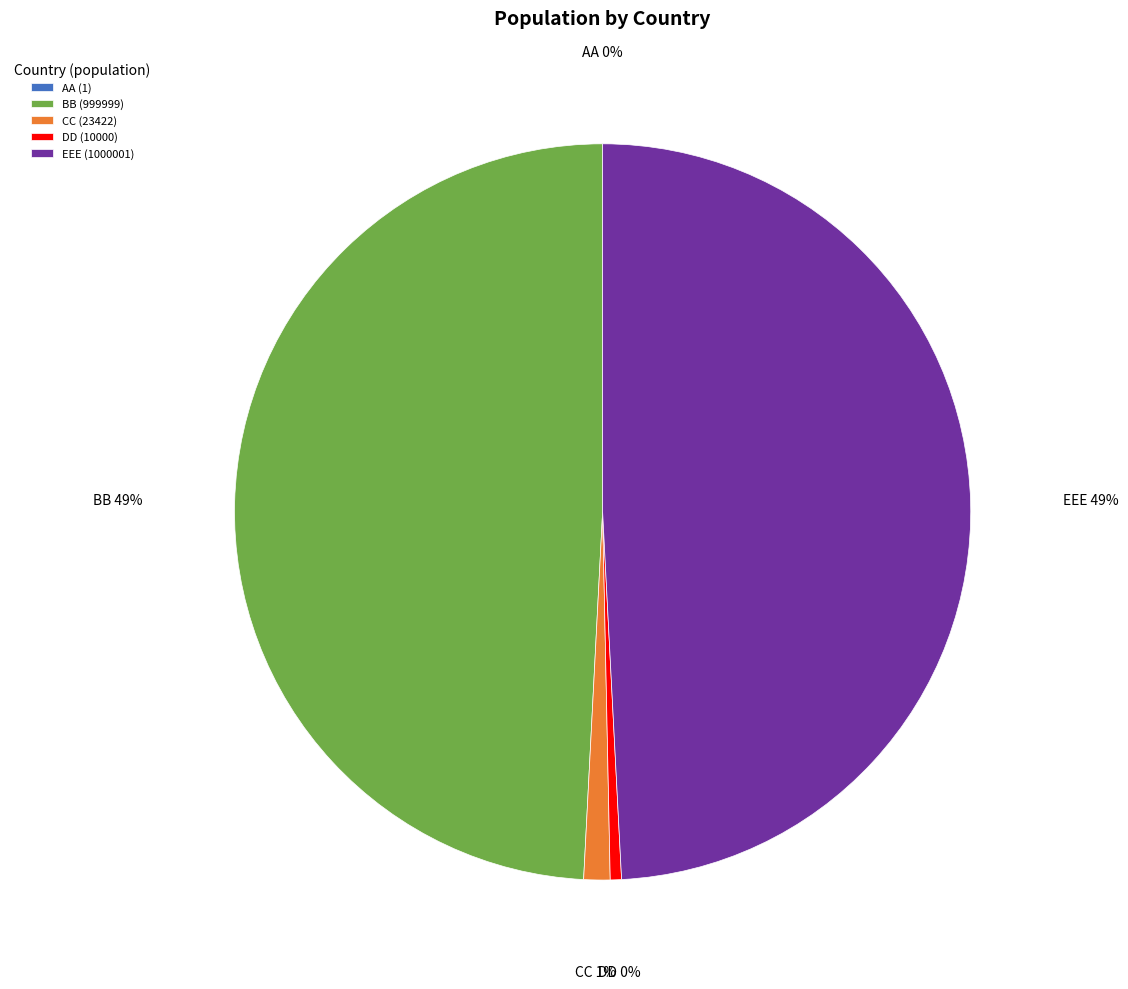

To the nearest percent, what is the difference between the largest and smallest slice percentages?

49%